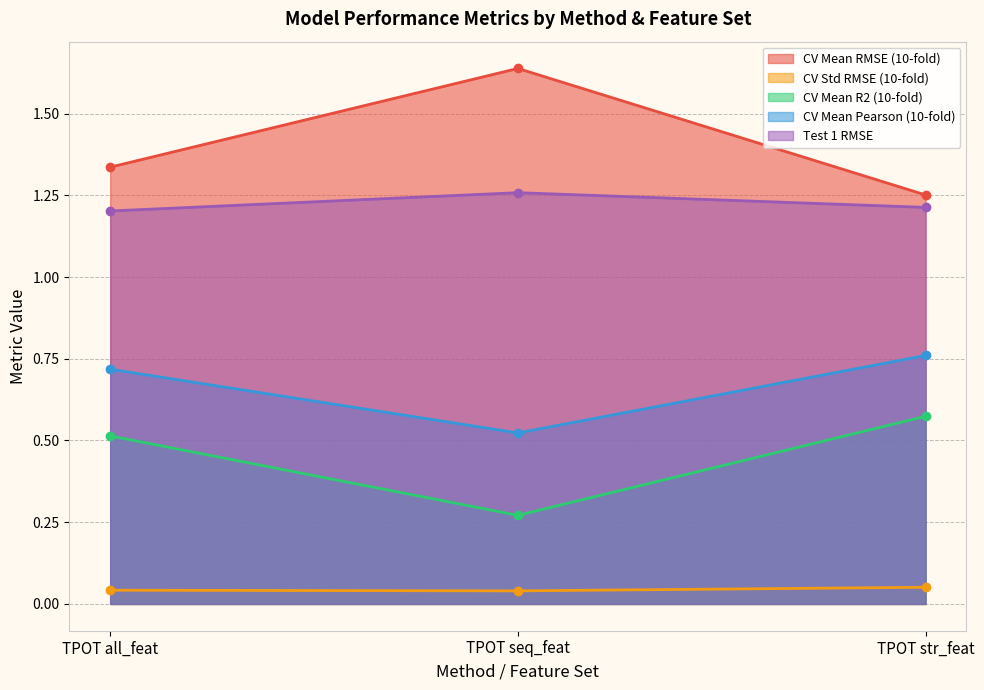

What is the total value across all series at TPOT all_feat?

3.8